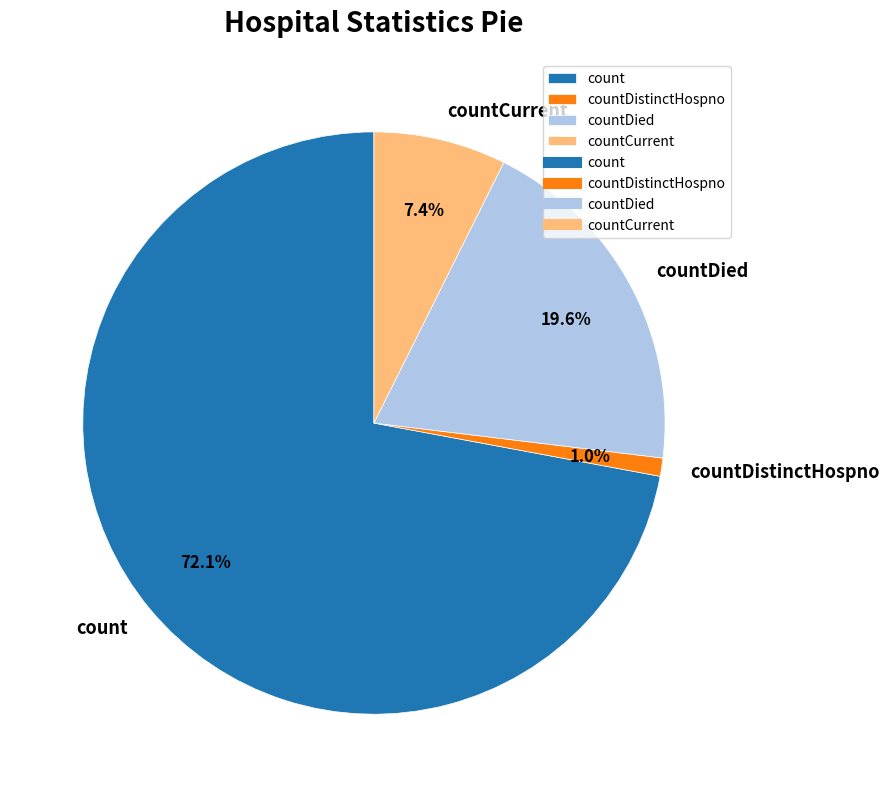

Which slice is the largest?

count